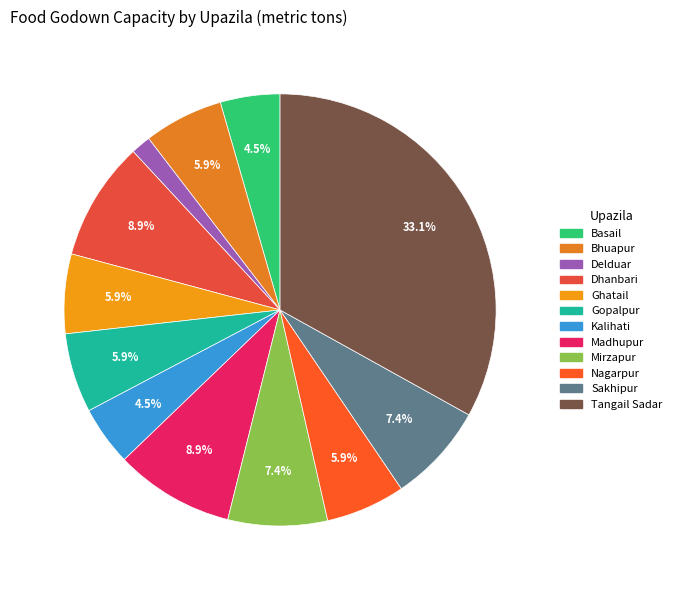

What percentage is the Madhupur slice, to the nearest percent?

9%